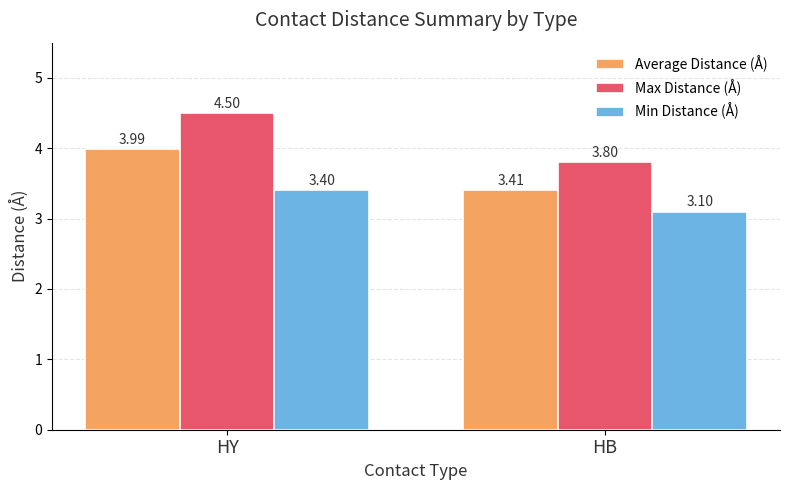

The Max Distance (Å) series shows 1.6 at HB. True or false?

False